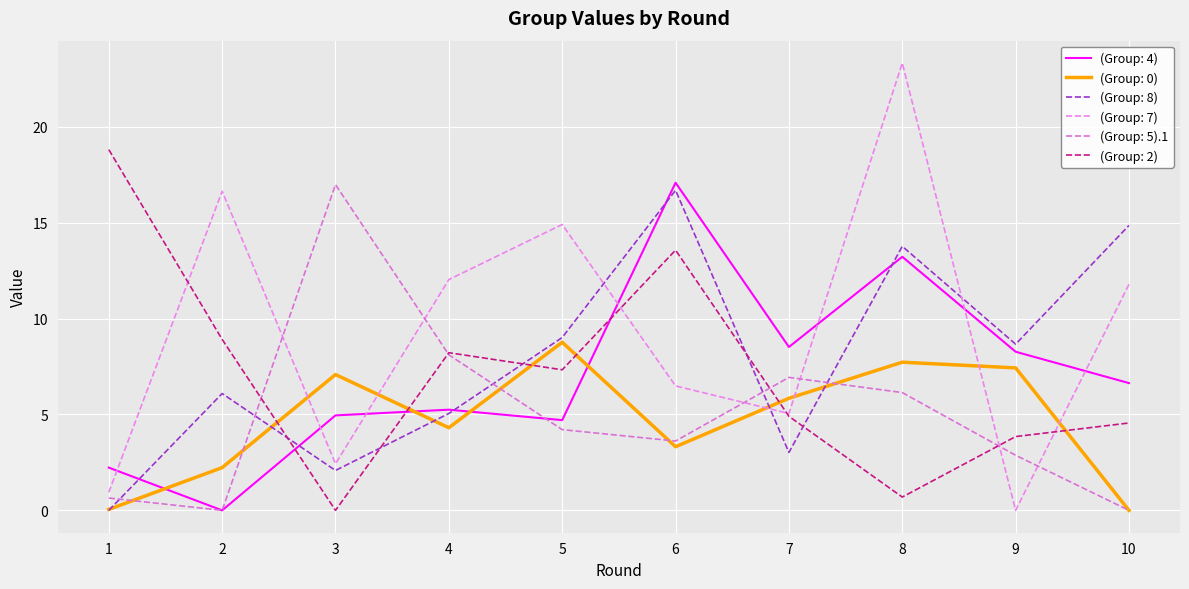

True or false: (Group: 4) has a value of 6.3 at 8.

False